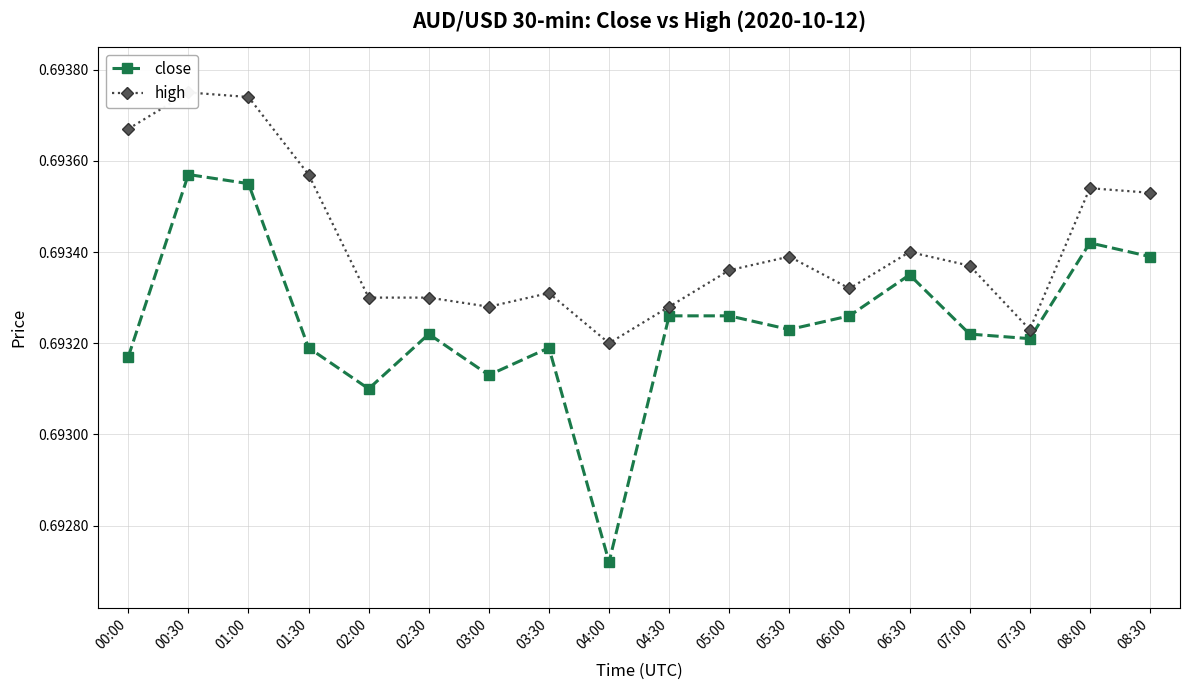

What is the label of the 1st point from the left?

00:00